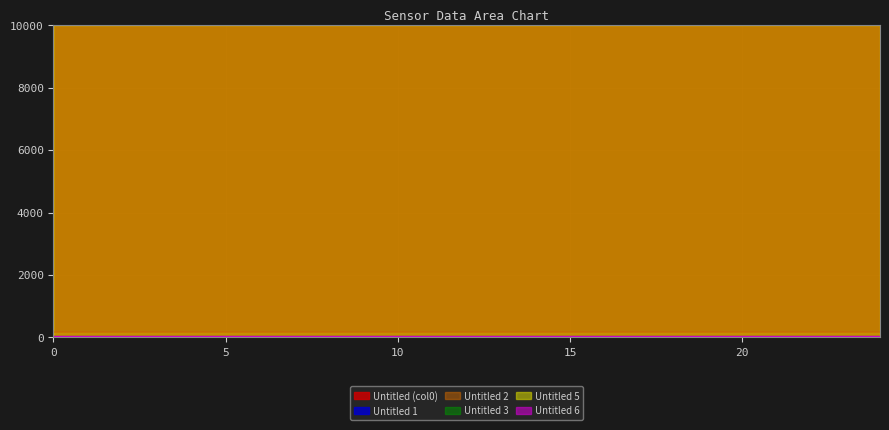

Reading left to right, transcribe all the data shown in this chart.

Untitled (col0): 0=9997.5	1=9997.5	2=9997.6	3=9997.7	4=9997.7	5=9997.8	6=9997.8	7=9997.8	8=9997.9	9=9997.9	10=9998.0	11=9998.0	12=9998.1	13=9998.2	14=9998.2	15=9998.3	16=9998.3	17=9998.3	18=9998.4	19=9998.4	20=9998.5	21=9998.5	22=9998.6	23=9998.6	24=9998.7
Untitled 1: 0=34.3	1=34.3	2=34.3	3=34.3	4=34.3	5=34.3	6=34.3	7=34.3	8=34.3	9=34.3	10=34.3	11=34.3	12=34.3	13=34.3	14=34.3	15=34.3	16=34.3	17=34.3	18=34.3	19=34.3	20=34.3	21=34.3	22=34.3	23=34.3	24=34.3
Untitled 2: 0=172.0	1=172.0	2=172.0	3=172.0	4=172.0	5=172.0	6=172.0	7=172.0	8=172.0	9=172.0	10=172.1	11=172.0	12=172.0	13=172.0	14=172.0	15=172.0	16=172.0	17=172.0	18=172.0	19=172.0	20=172.0	21=172.0	22=172.0	23=172.0	24=172.0
Untitled 3: 0=0.1	1=0.0	2=0.0	3=0.0	4=0.0	5=0.0	6=0.0	7=0.0	8=0.1	9=0.0	10=0.0	11=0.0	12=0.0	13=0.0	14=0.0	15=0.1	16=0.0	17=0.0	18=0.0	19=0.0	20=0.1	21=0.0	22=0.1	23=0.0	24=0.0
Untitled 5: 0=9998.8	1=9998.8	2=9998.9	3=9998.9	4=9999.0	5=9999.0	6=9999.1	7=9999.1	8=9999.2	9=9999.2	10=9999.3	11=9999.3	12=9999.4	13=9999.4	14=9999.5	15=9999.5	16=9999.6	17=9999.6	18=9999.7	19=9999.7	20=9999.8	21=9999.8	22=9999.9	23=10000.0	24=10000.0
Untitled 6: 0=34.3	1=34.3	2=34.3	3=34.3	4=34.3	5=34.3	6=34.3	7=34.3	8=34.3	9=34.3	10=34.3	11=34.3	12=34.3	13=34.3	14=34.3	15=34.3	16=34.3	17=34.3	18=34.3	19=34.3	20=34.3	21=34.3	22=34.3	23=34.3	24=34.3